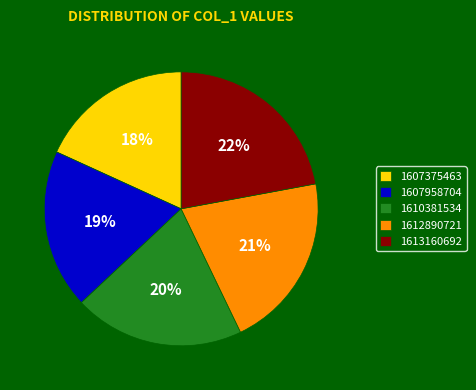

To the nearest percent, what portion does 1607375463 represent?

18%